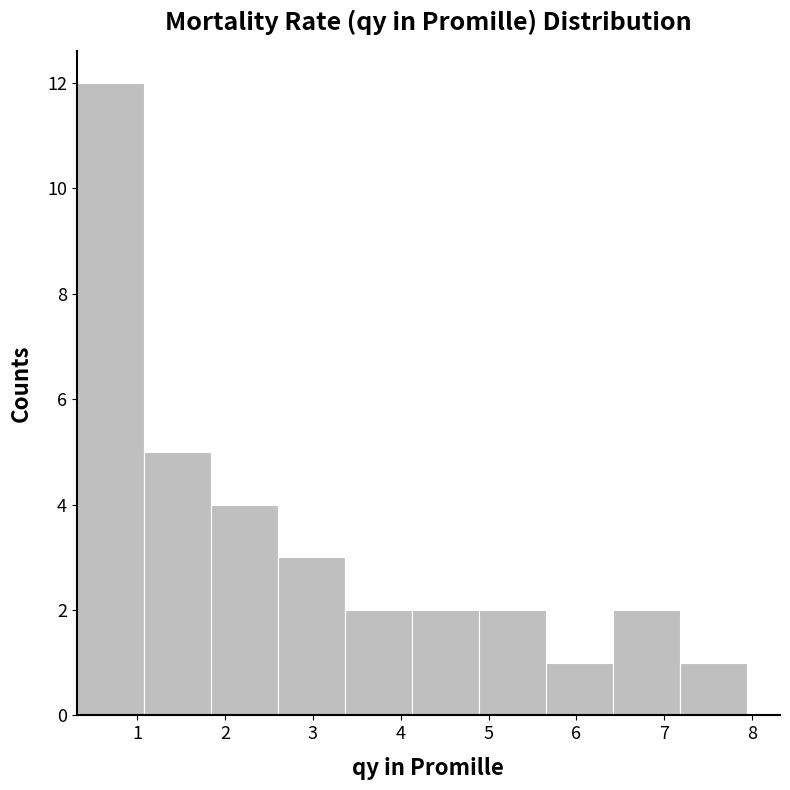

Reading left to right, list every bar in this chart as the range it spans on the x-axis followed by its height. Neither the bar edges nor the heights are printed on the chart, so give them approximately, as read against the axes.

0.3 to 1.1: 12
1.1 to 1.8: 5
1.8 to 2.6: 4
2.6 to 3.4: 3
3.4 to 4.1: 2
4.1 to 4.9: 2
4.9 to 5.6: 2
5.6 to 6.4: 1
6.4 to 7.2: 2
7.2 to 7.9: 1